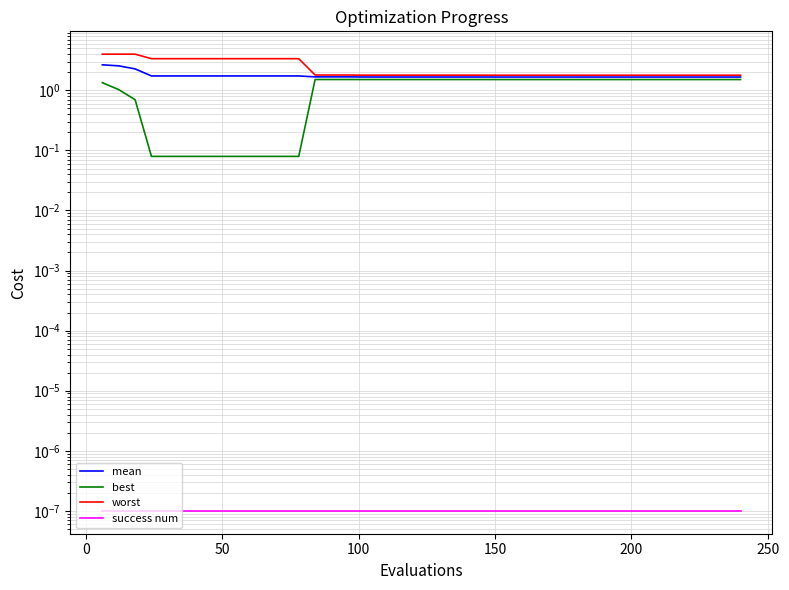

Which series has the largest total across all categories?

worst